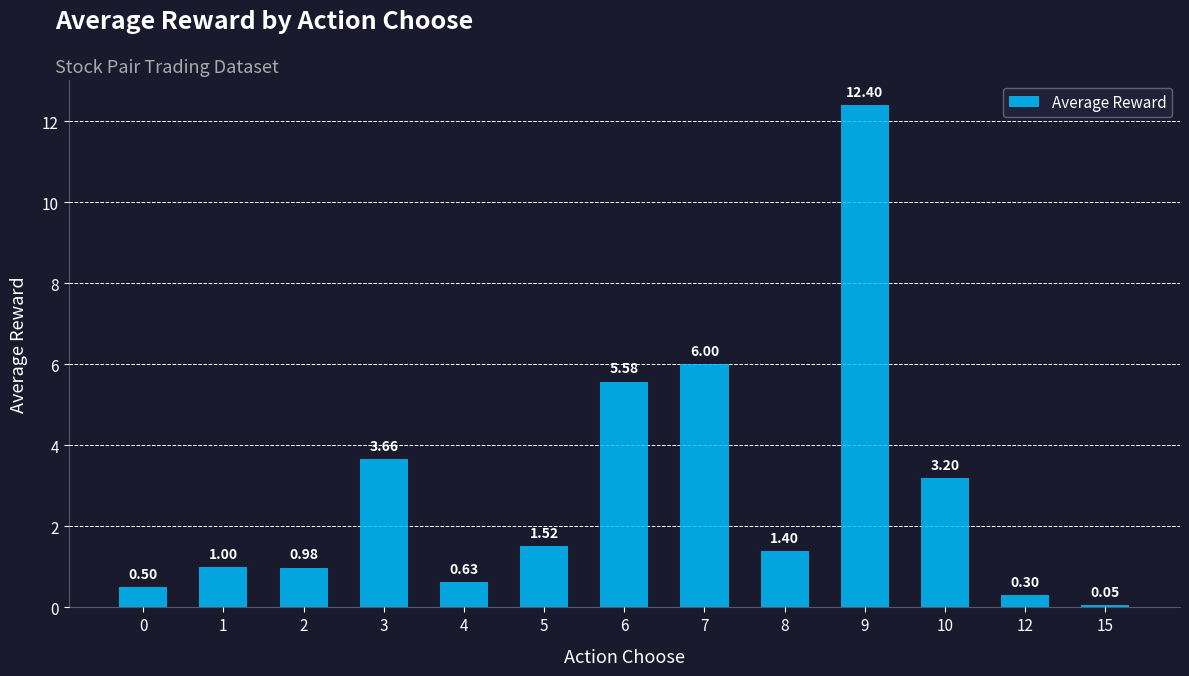

What is the difference between the values at 7 and 3?

2.3